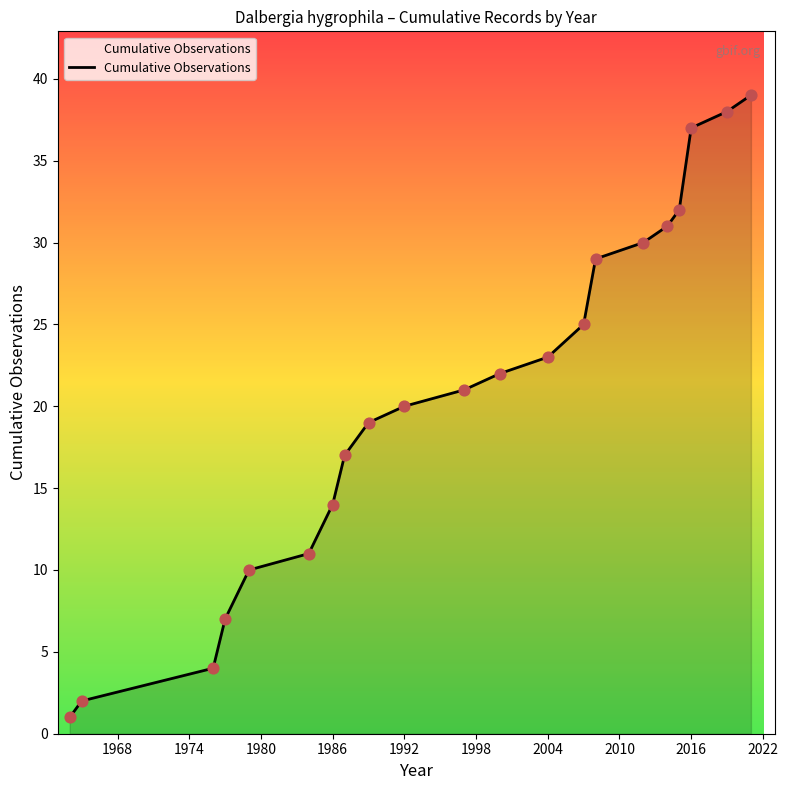

What is the greatest value displayed?

39